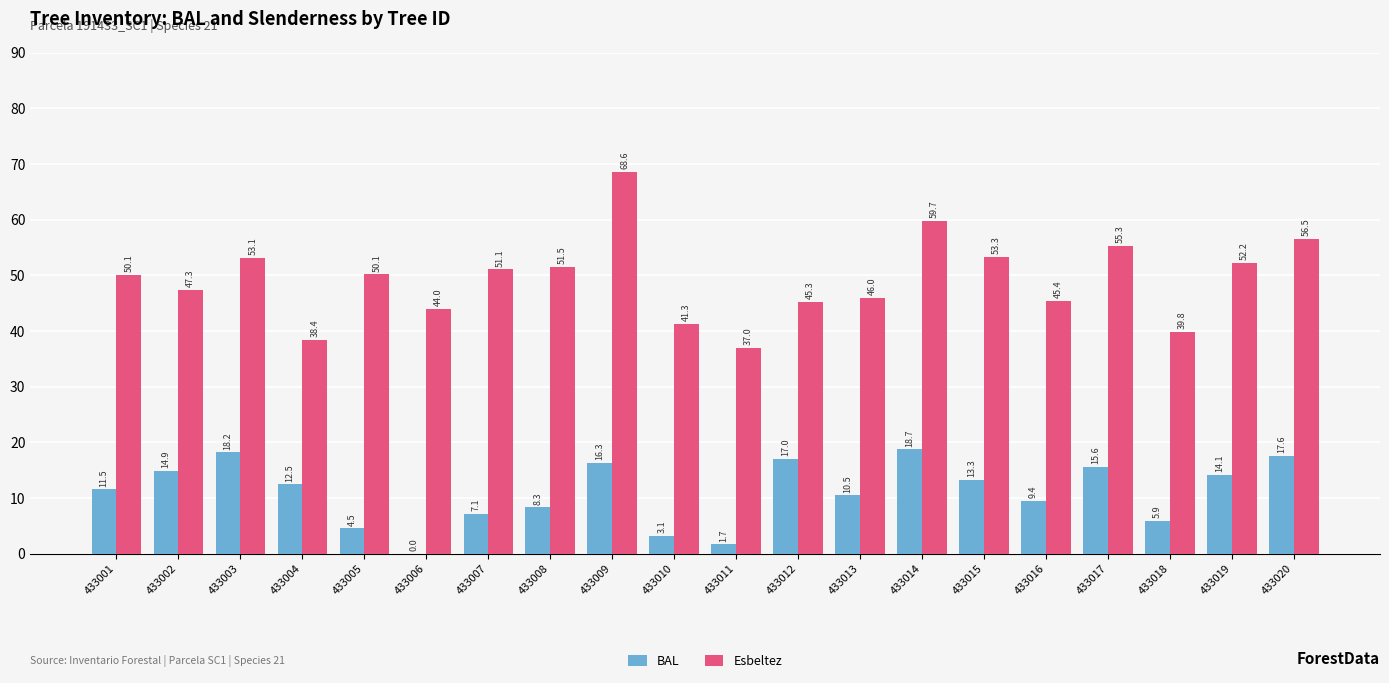

At which label is BAL closest to 9?

433016